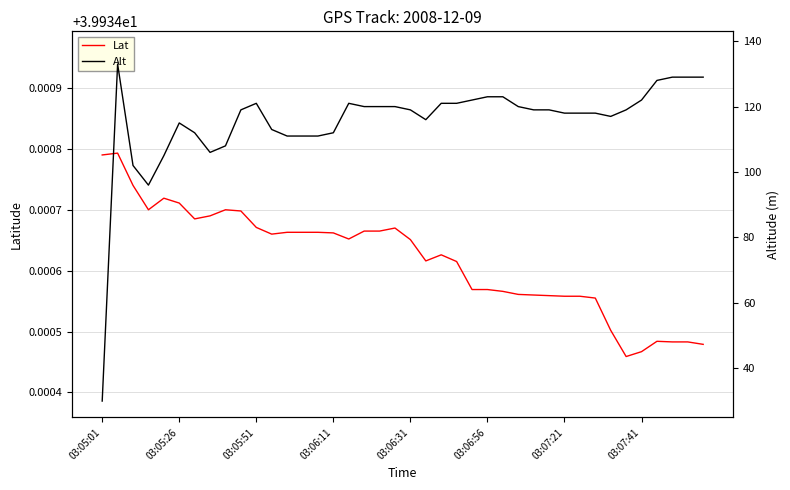

True or false: Lat has a value of 54.5 at 03:05:51.

False